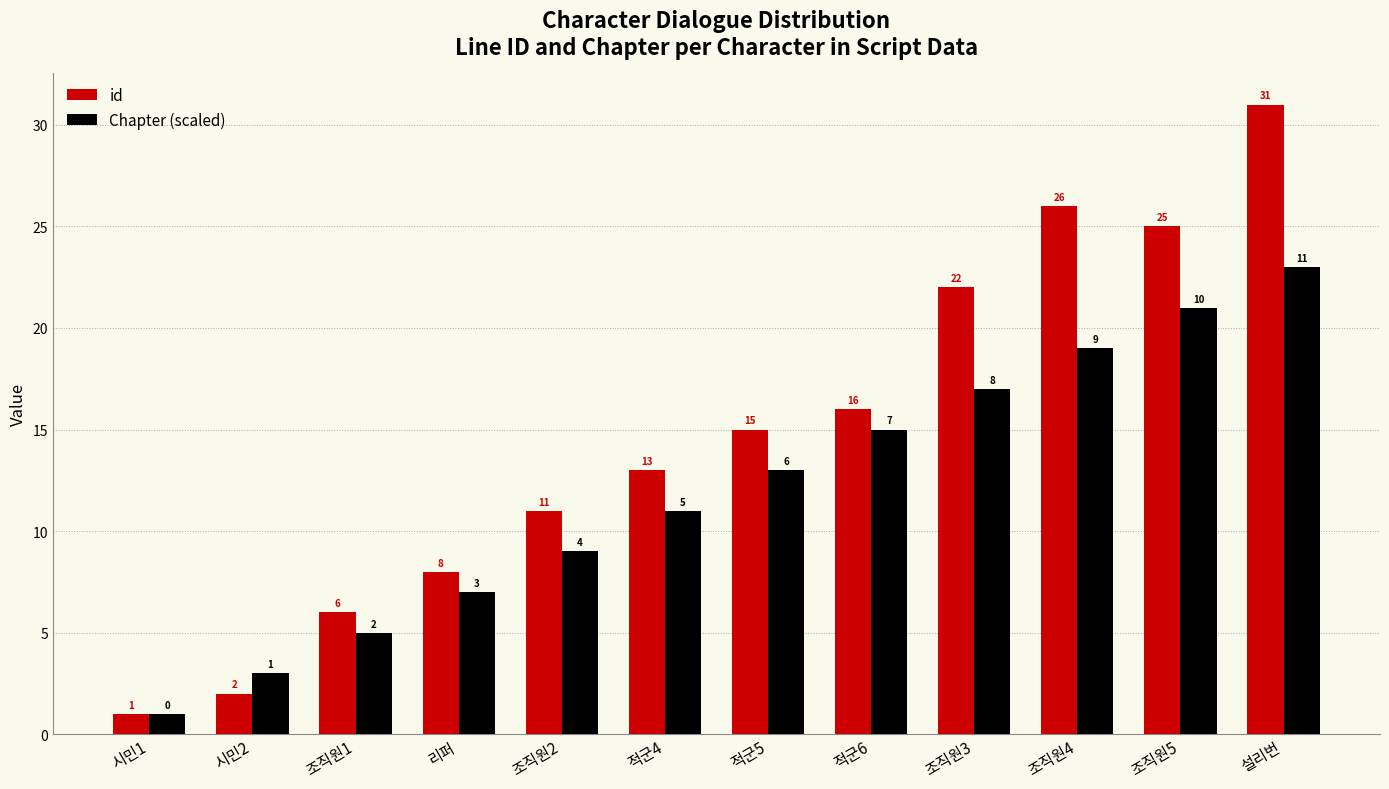

What is the spread (max minus min) of values at 조직원2?

2